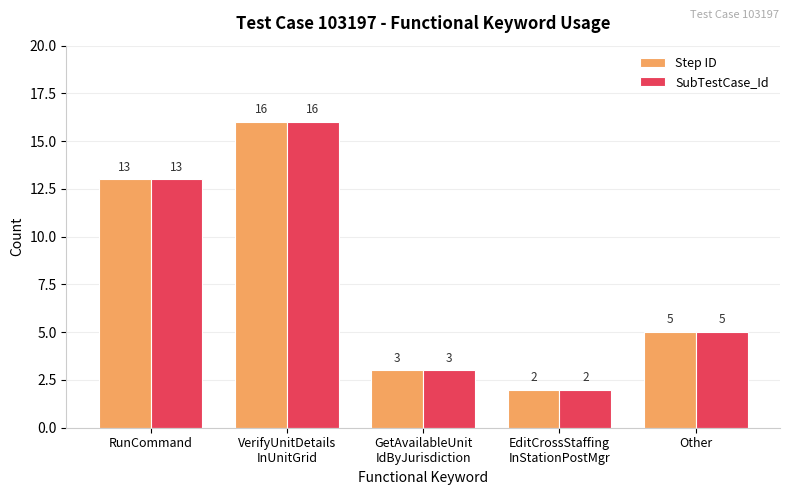

What is the value of the Step ID bar at the 2nd from the left?

16